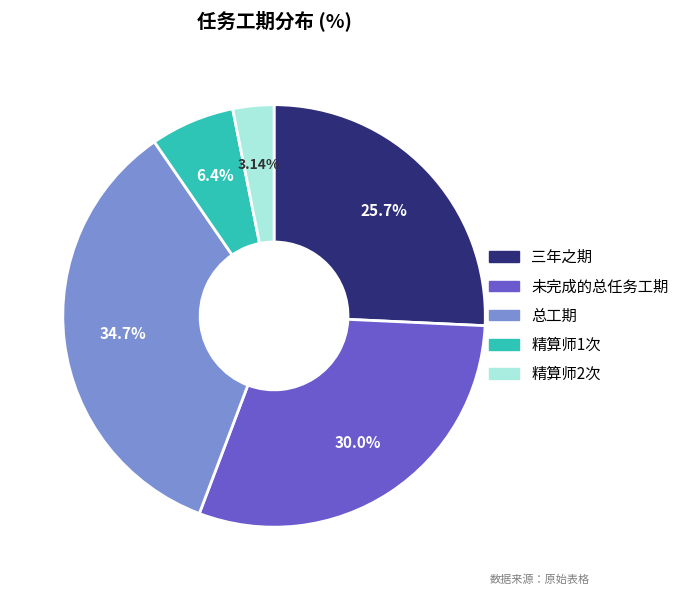

The 总工期 slice represents 35% of the pie. True or false?

True